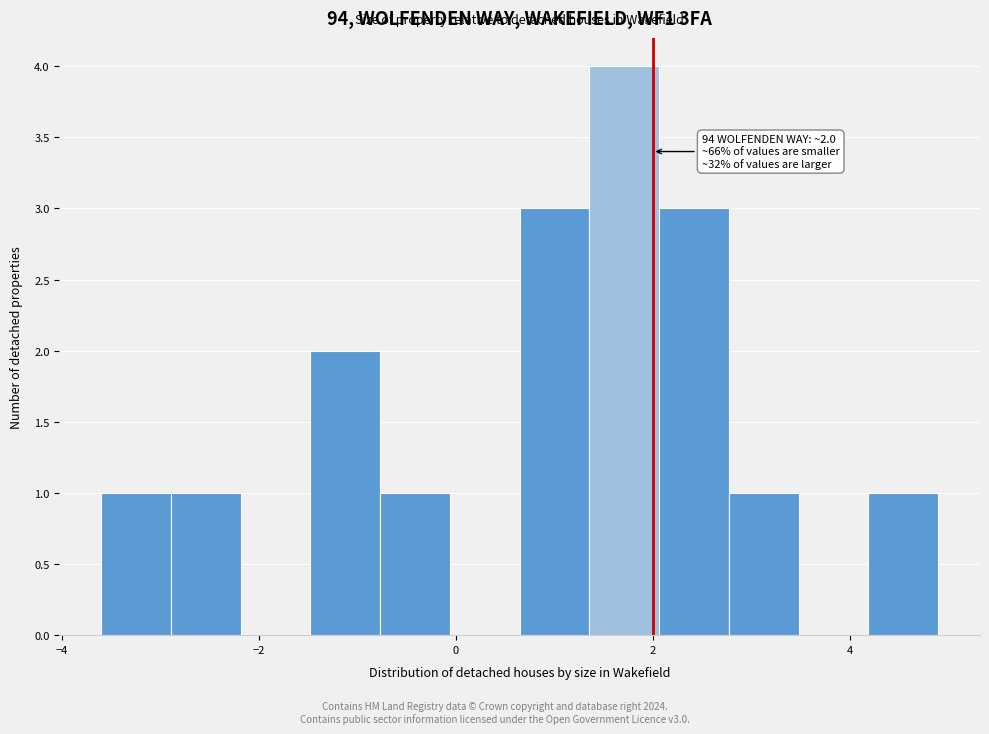

Around what value on the x-axis is the tallest bar? Give the approximate position of its centre, as read against the axis.

1.8